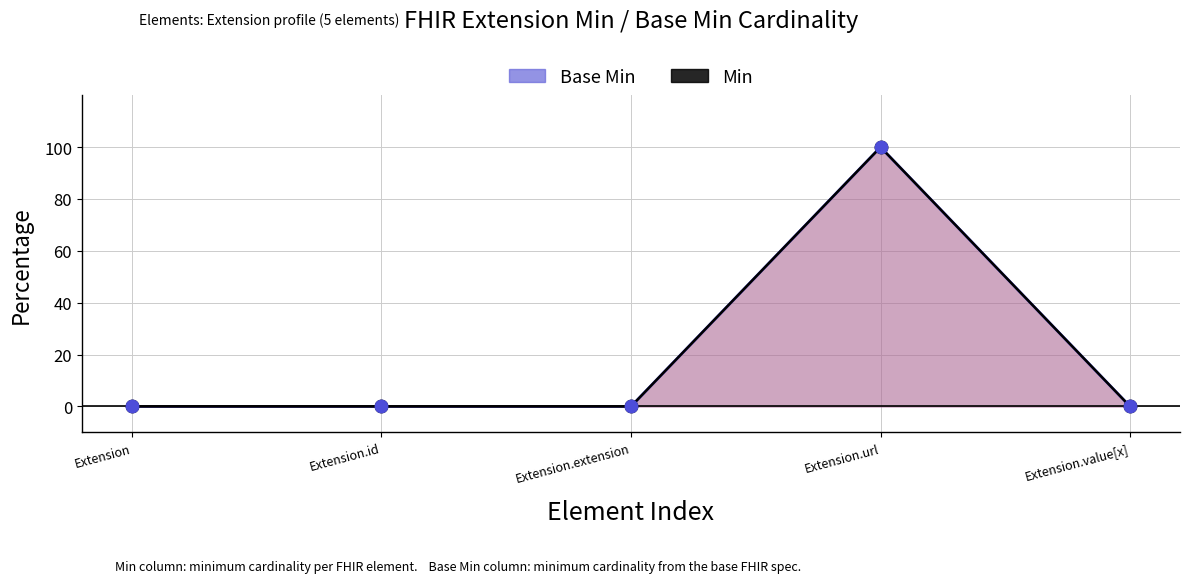

At how many categories does at least one series exceed 56?

1